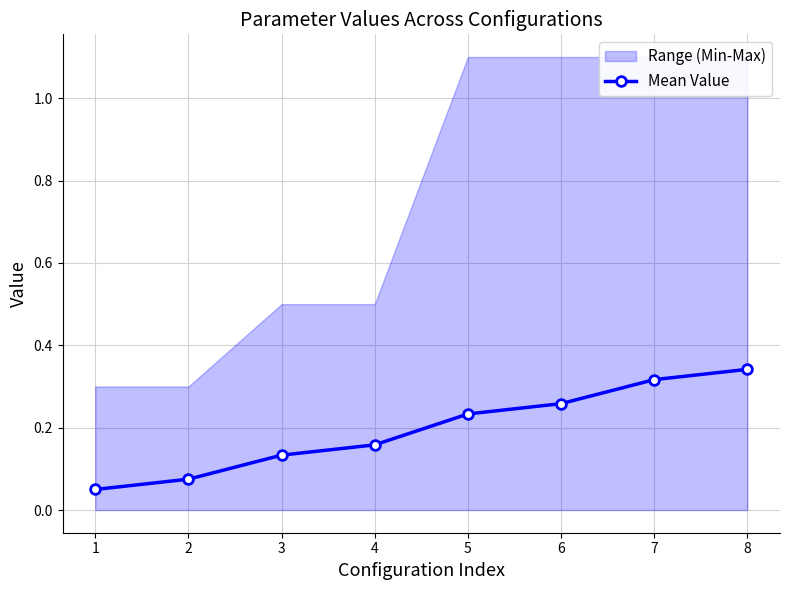

What is the sum of all values?

1.6